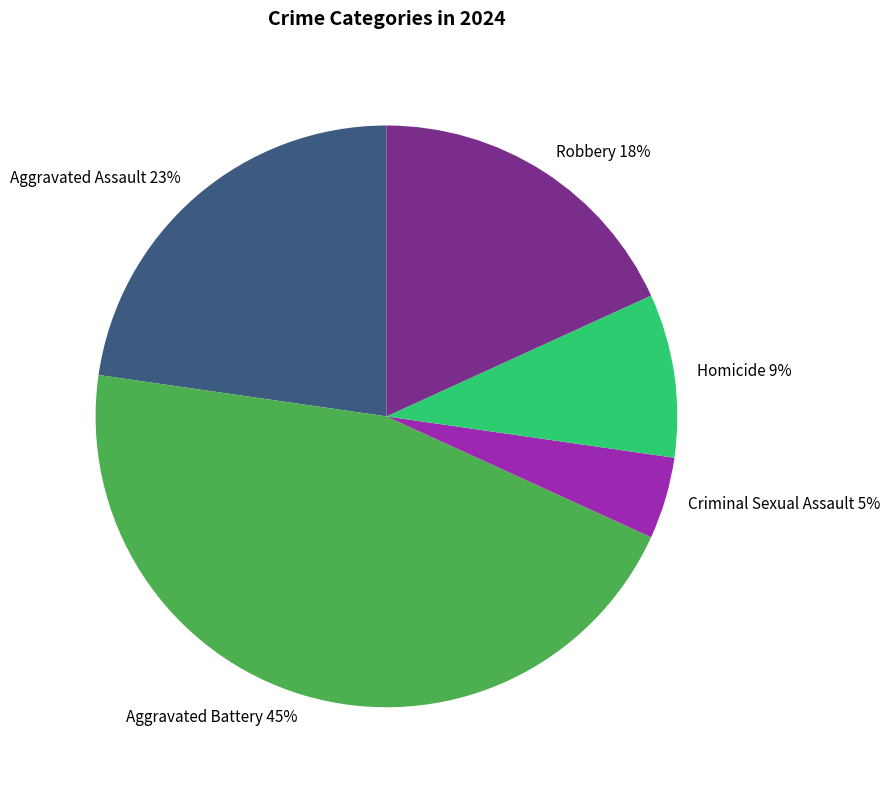

To the nearest percent, what percentage of the pie is Aggravated Assault?

23%